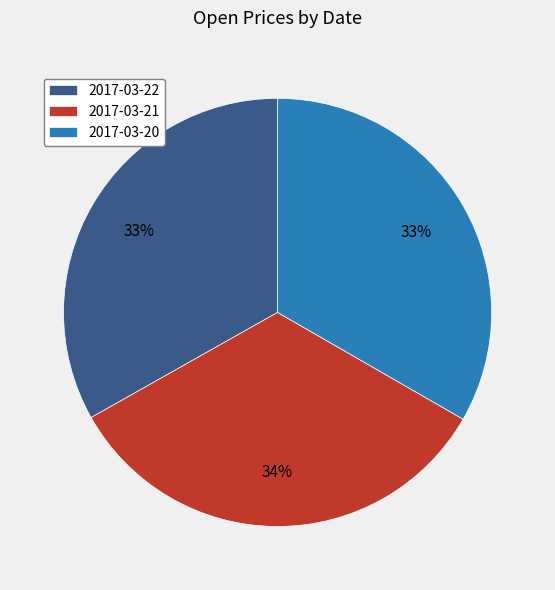

How many segments does this pie chart have?

3